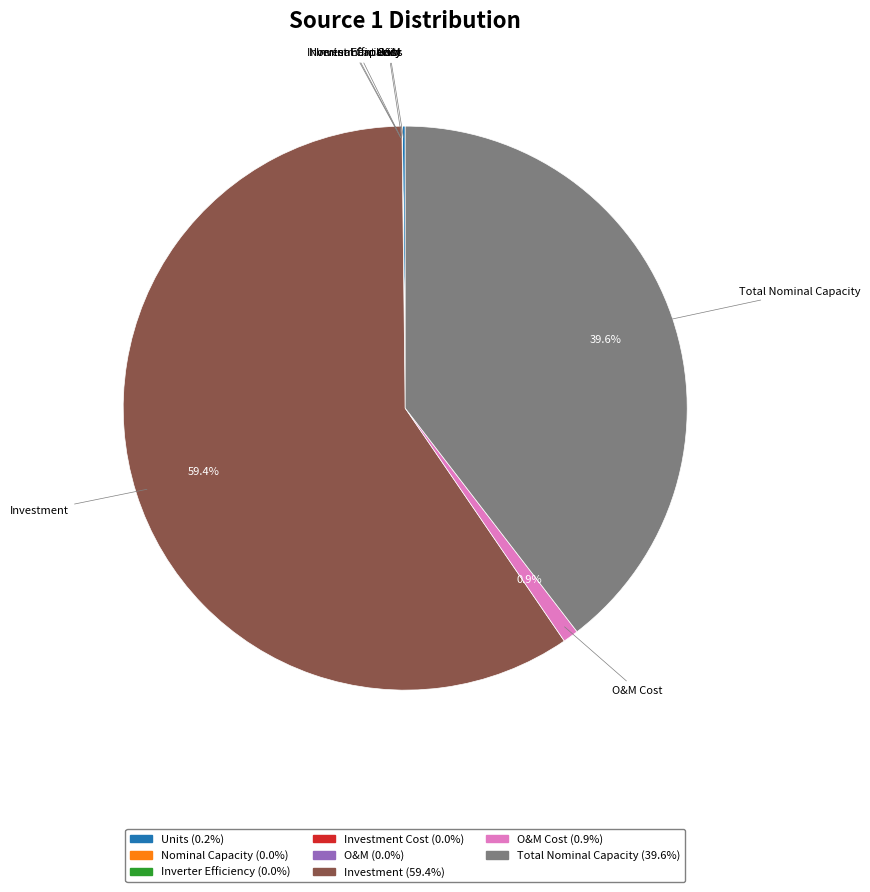

Which category accounts for the majority?

Investment